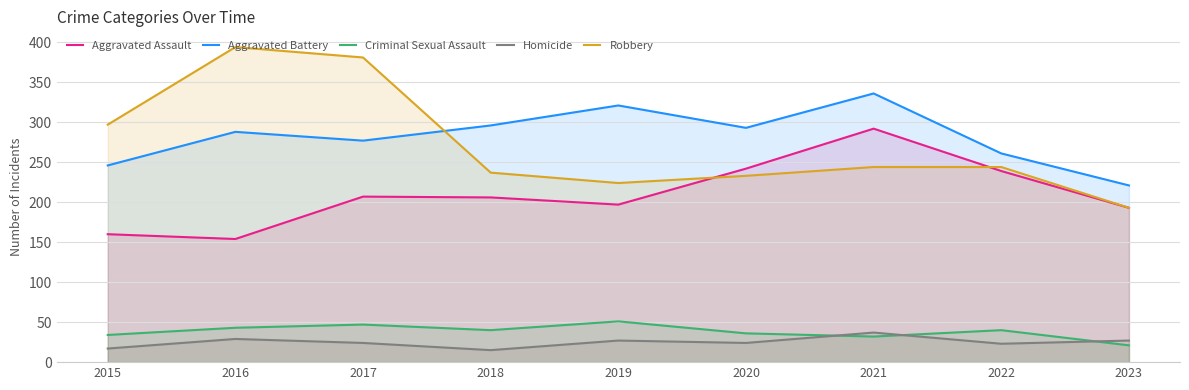

At which category does Aggravated Assault reach its first local peak?

2017